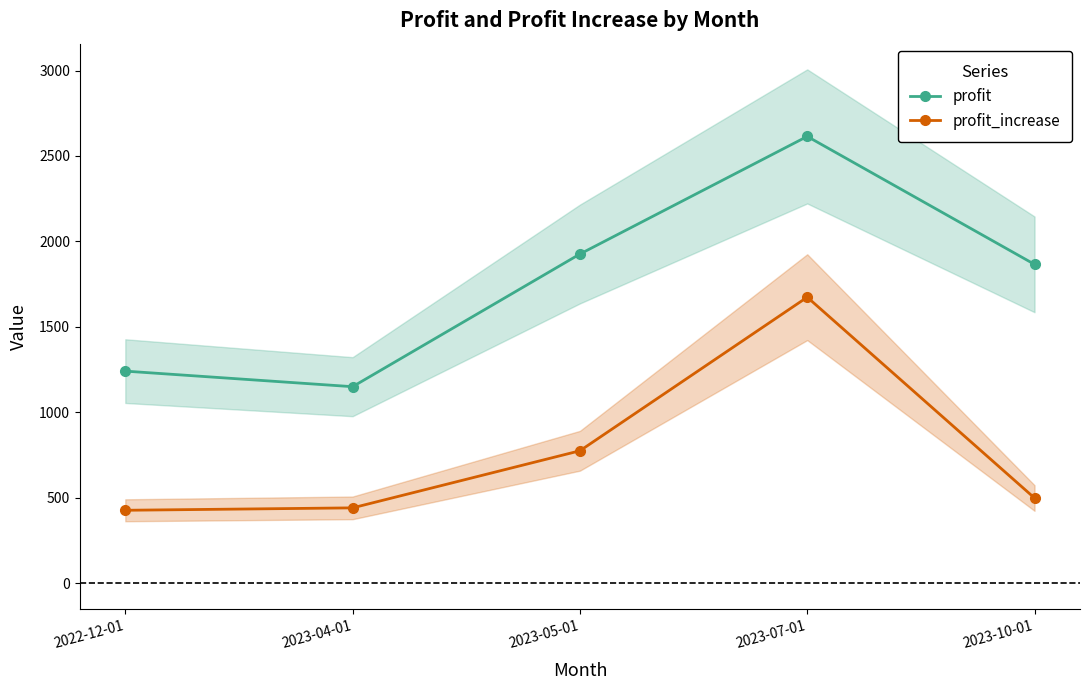

Which category has the lowest value across all series?

2022-12-01